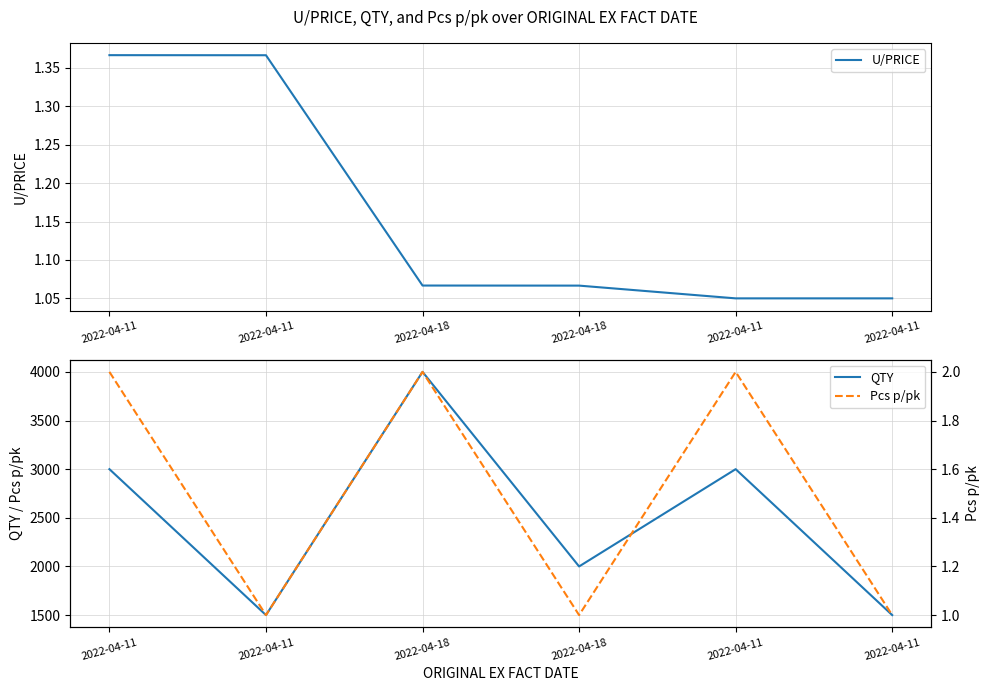

What is the spread (max minus min) of values at 2022-04-11?

2998.6